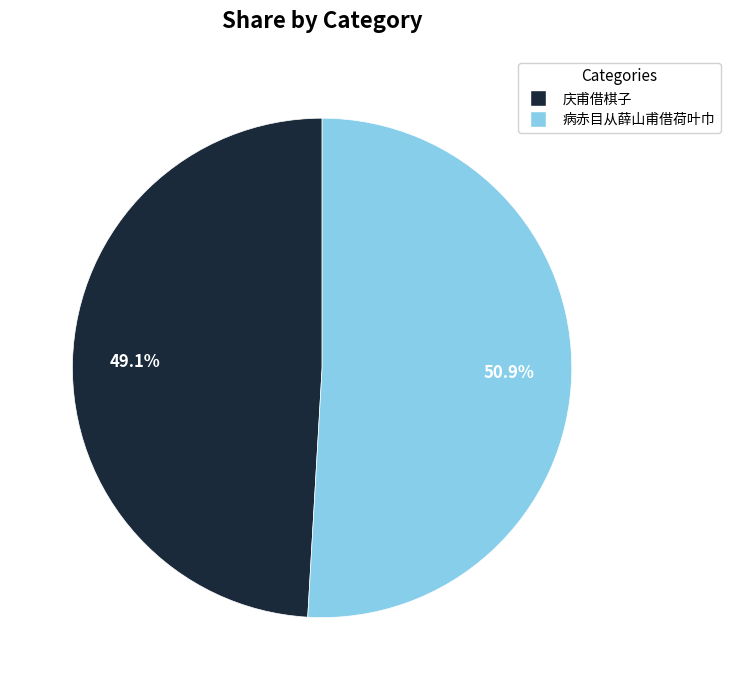

Is there any slice that represents more than half of the pie?

Yes